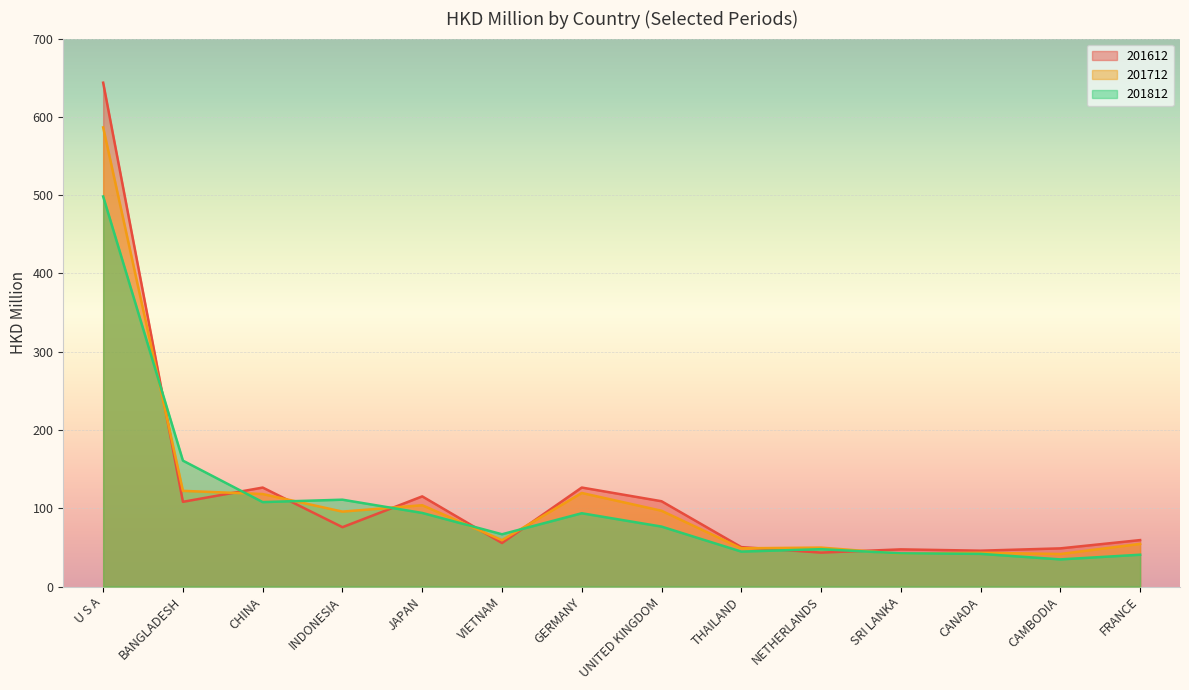

Rank the categories by 201812 value from lowest to highest.

CAMBODIA, FRANCE, CANADA, SRI LANKA, THAILAND, NETHERLANDS, VIETNAM, UNITED KINGDOM, GERMANY, JAPAN, CHINA, INDONESIA, BANGLADESH, U S A